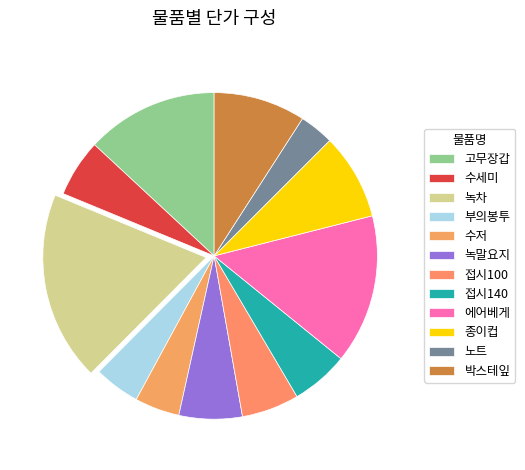

Is it true that 녹차 is 19% of the pie?

True